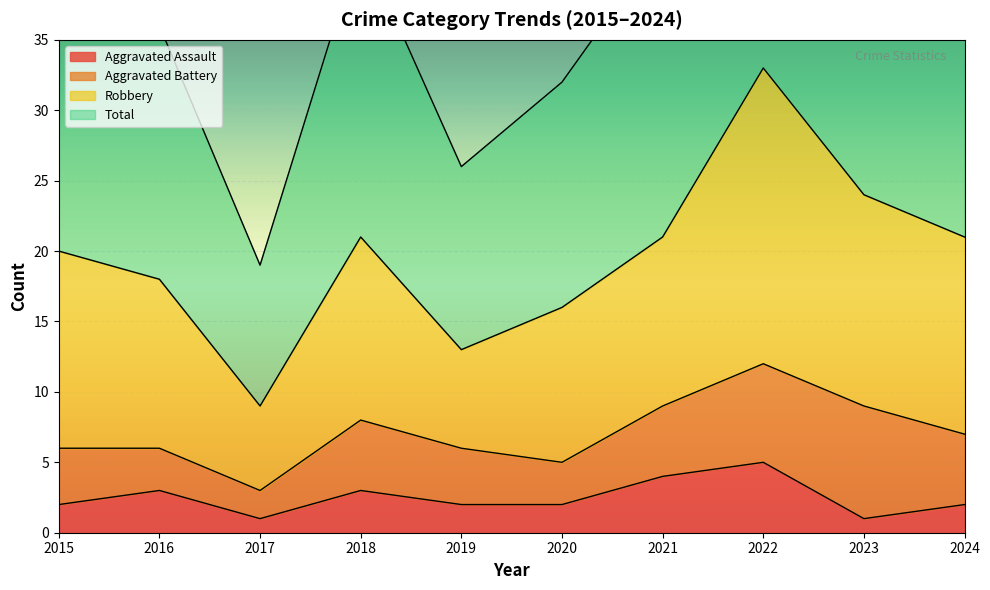

True or false: Aggravated Assault has a value of 3 at 2022.

False